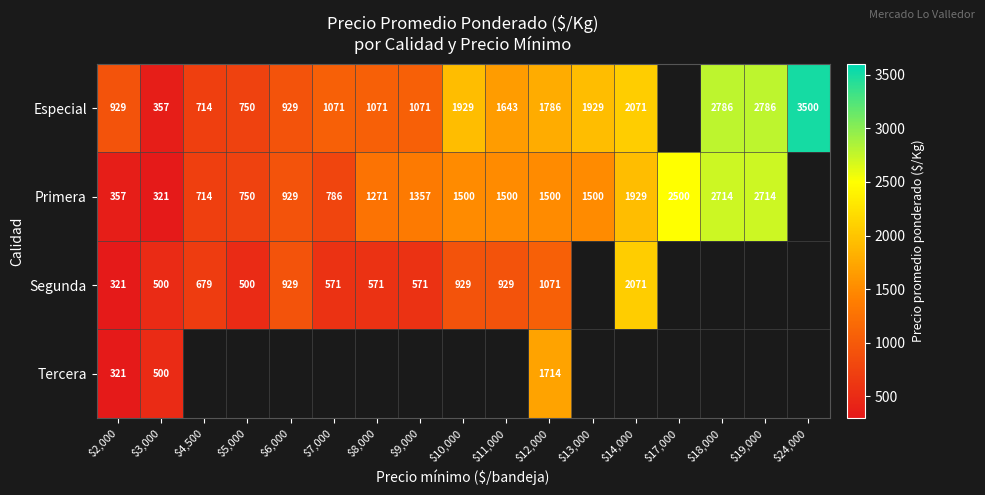

The value of Primera at $7,000 is 1042. True or false?

False